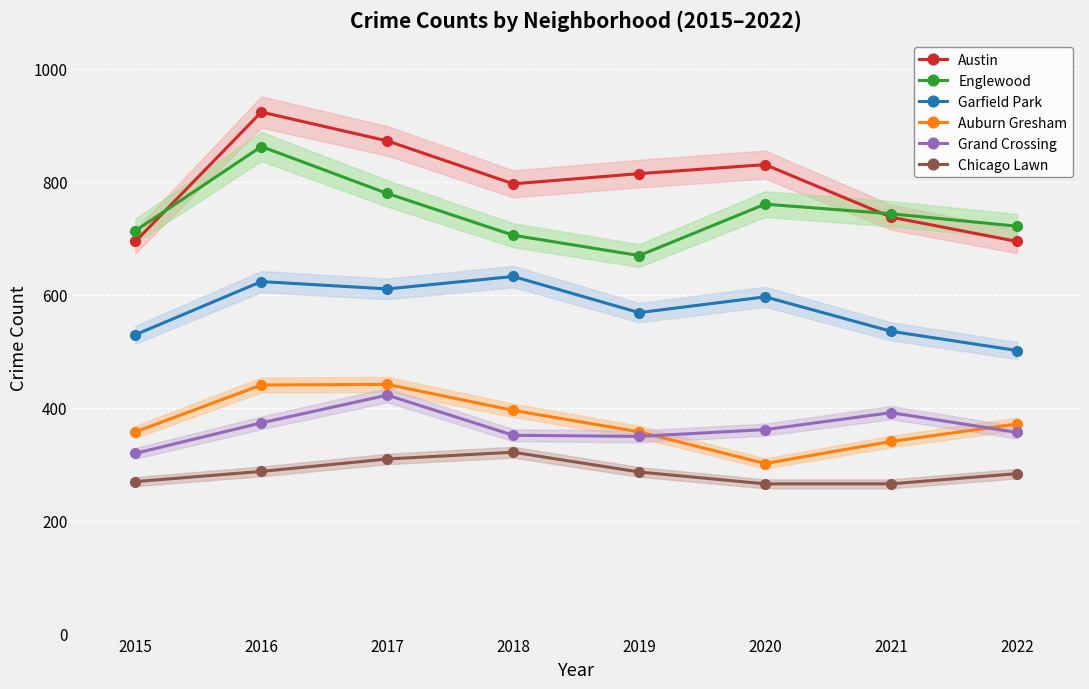

How many lines are shown in the chart?

6